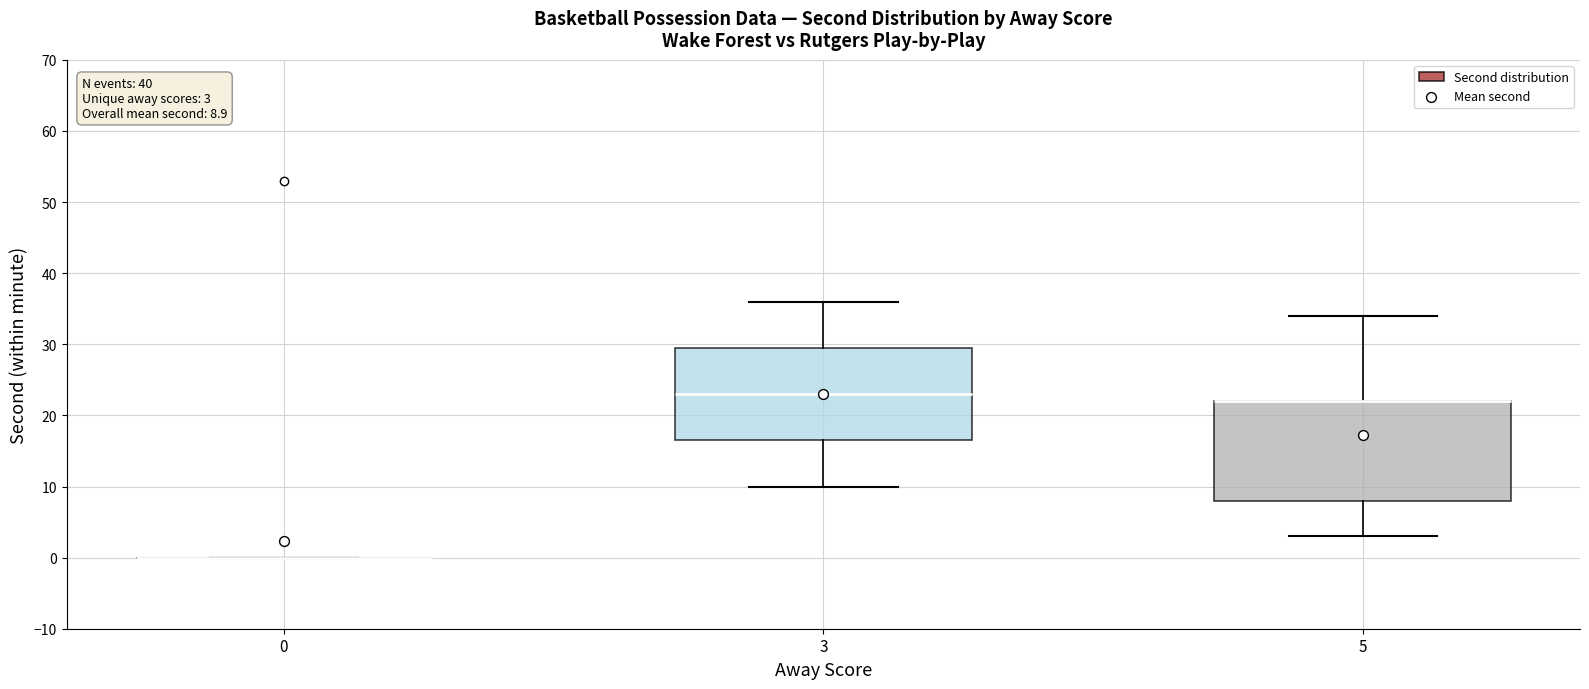

Which box is the tallest, from its lower edge to its upper edge?

5